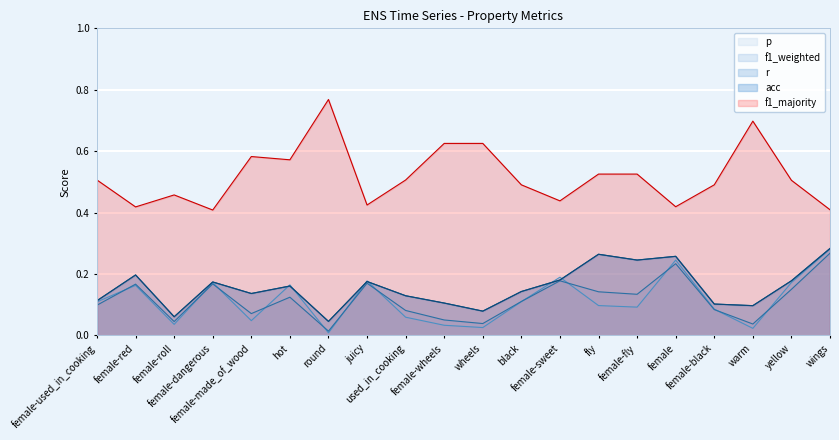

What is the difference between the maximum and second lowest values in the f1_majority series?

0.4